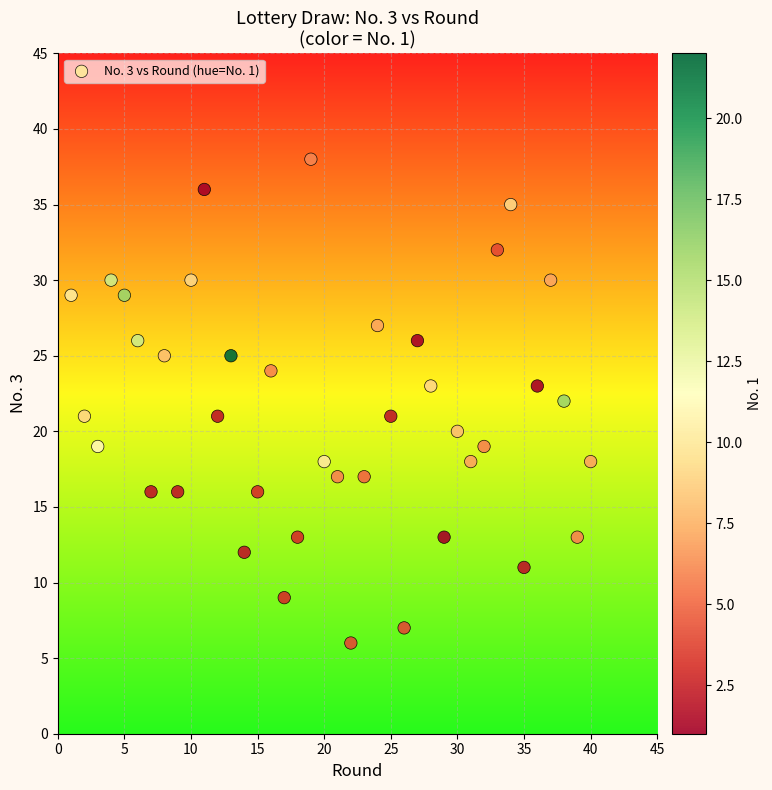

What is the range of Y values (max minus min)?

32